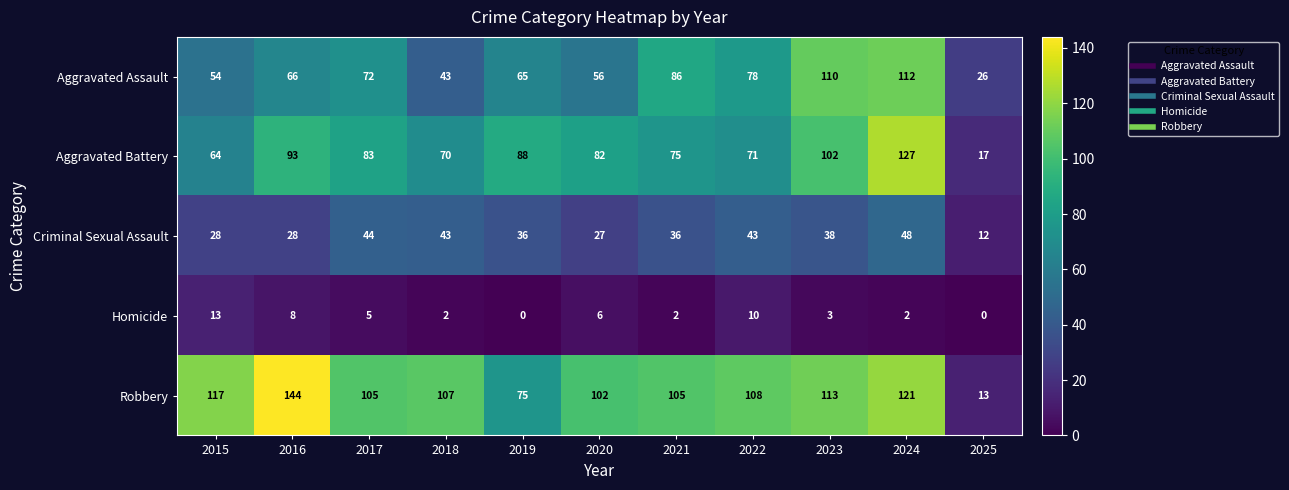

The value of Criminal Sexual Assault at 2016 is 28. True or false?

True